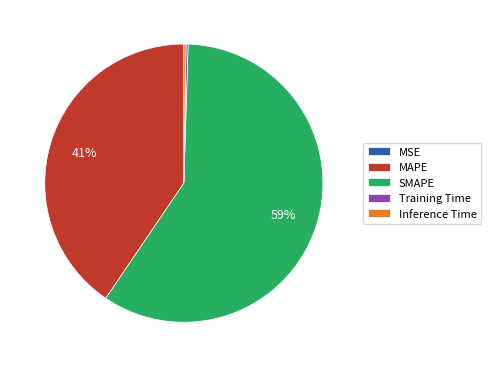

Between MAPE and SMAPE, which is larger?

SMAPE